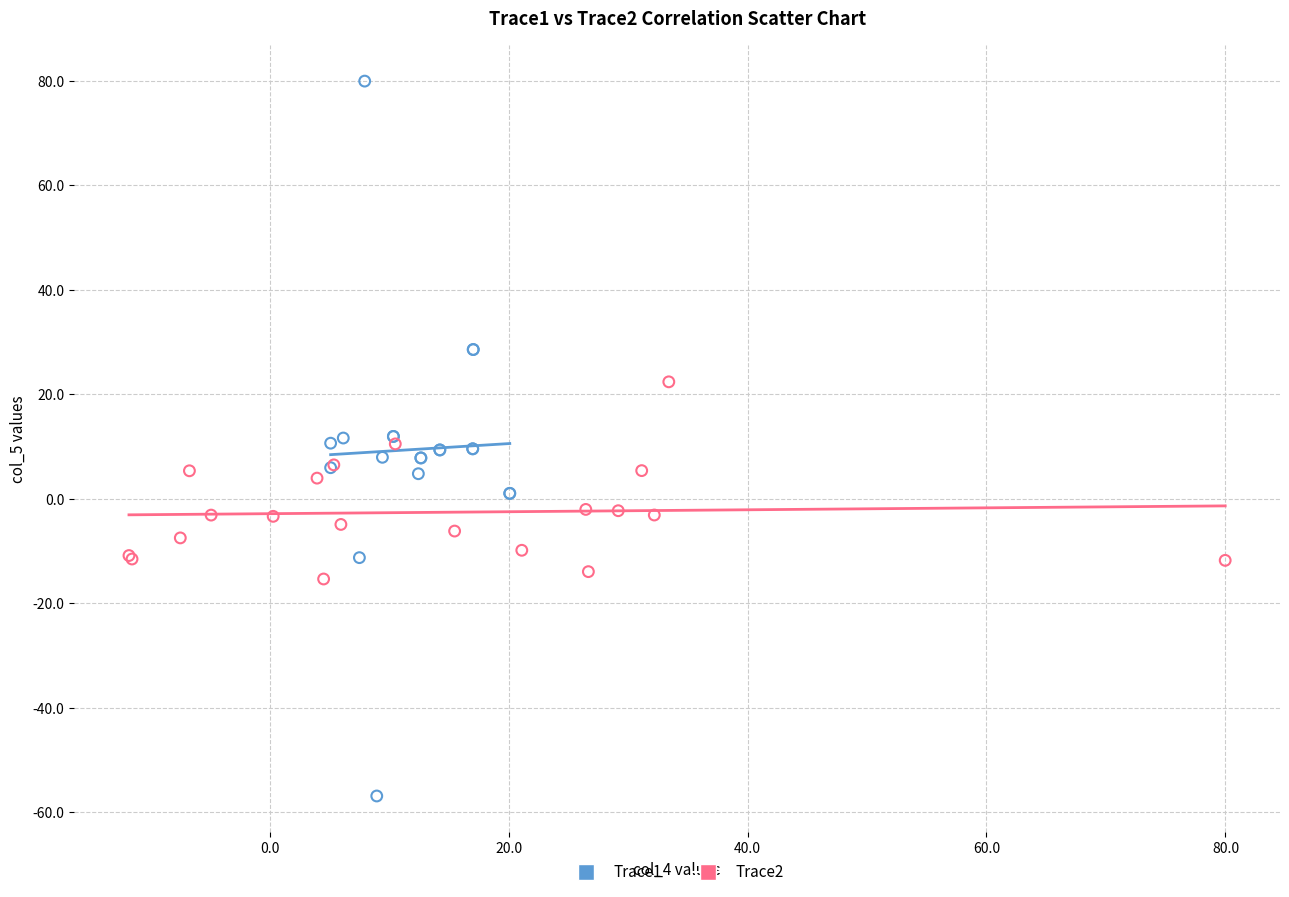

Which series reaches the maximum Y coordinate?

Trace1